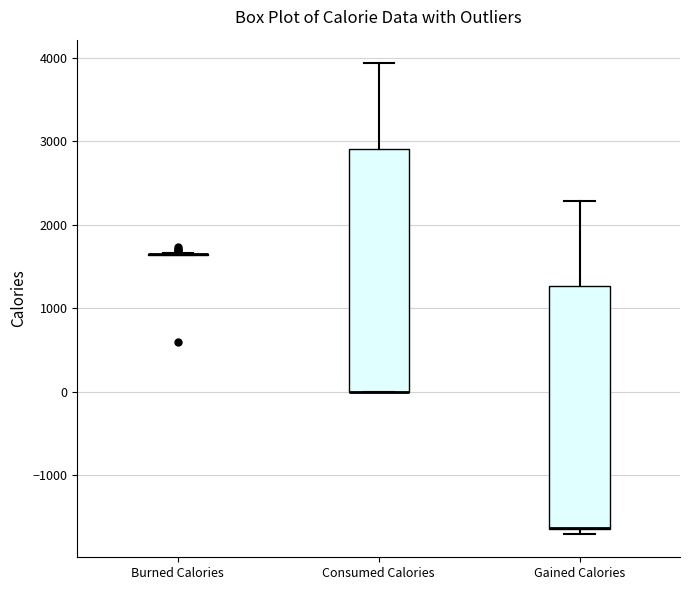

Reading left to right, read every box against the y-axis: the position of its median line, the range the box covers, and the ends of its whiskers. The values are not printed on the chart, so give them approximately, as read against the axis.

Burned Calories: box collapsed to a line at 1600, whiskers 1600 to 1700
Consumed Calories: median 0 (drawn on the box's lower edge), box 0 to 2900, whiskers 0 to 3900
Gained Calories: median -1600 (drawn on the box's lower edge), box -1600 to 1300, whiskers -1700 to 2300